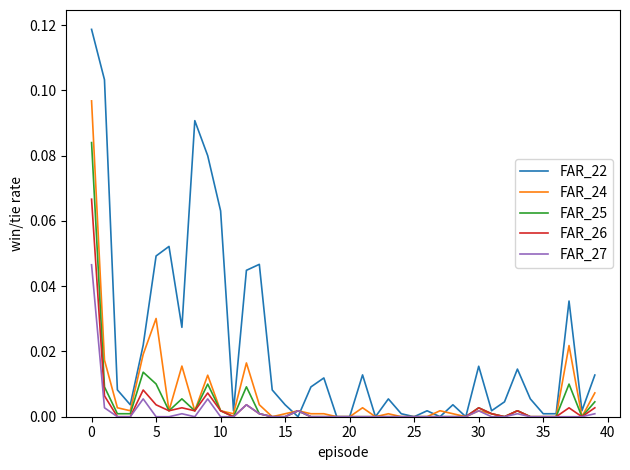

How many categories are shown in the chart?

40